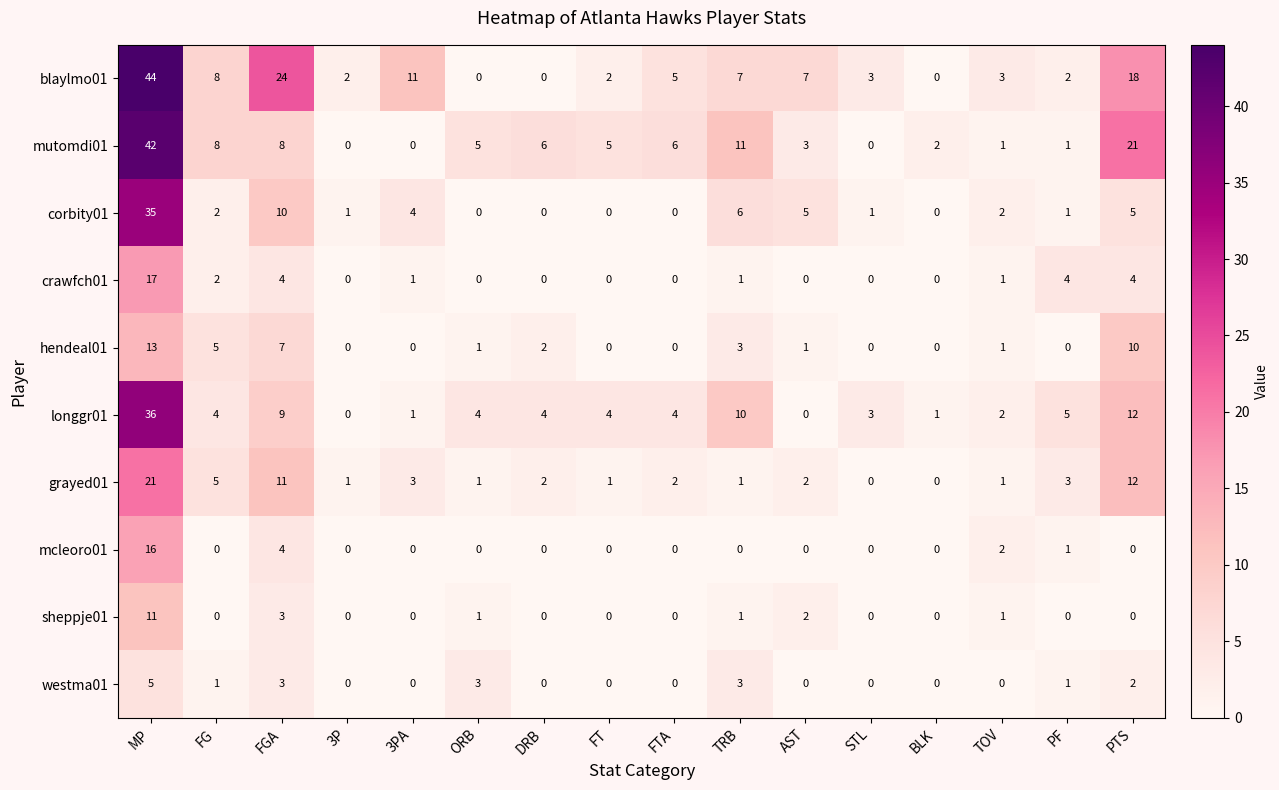

Is it true that sheppje01 equals 0 at STL?

True